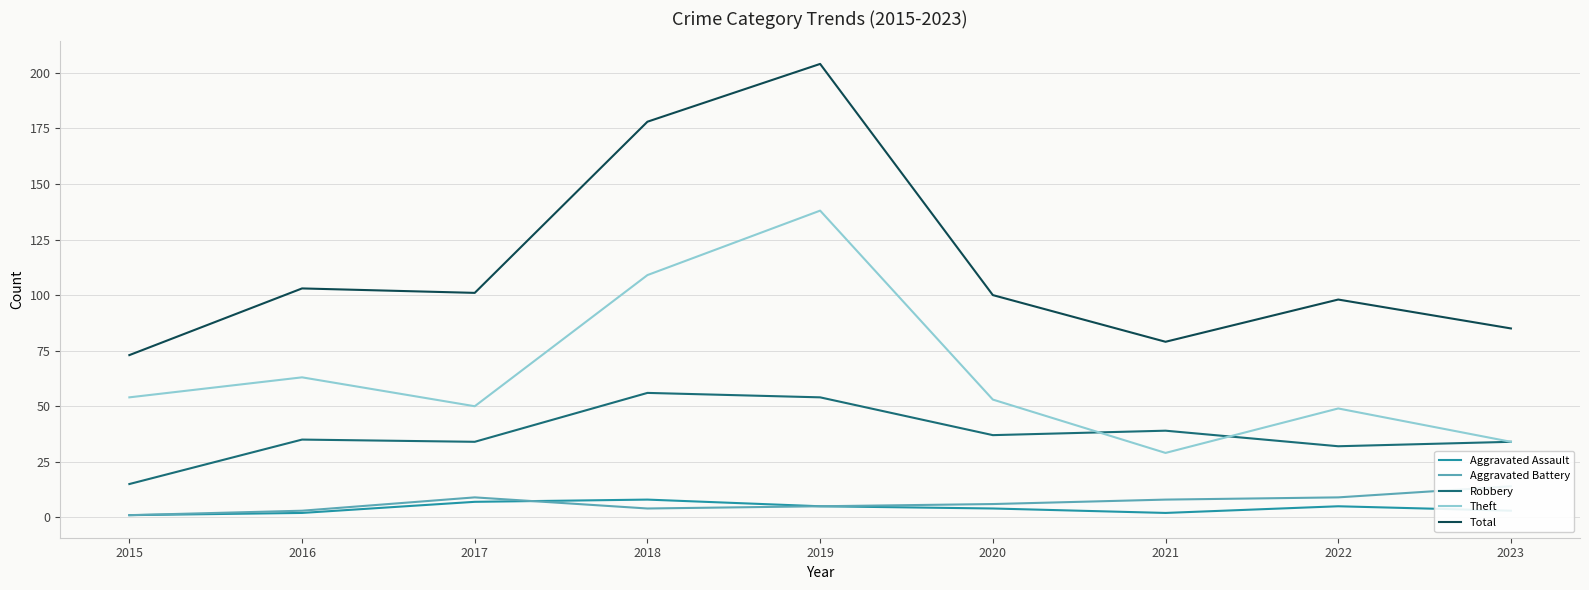

At which category is the sum across all series the highest?

2019